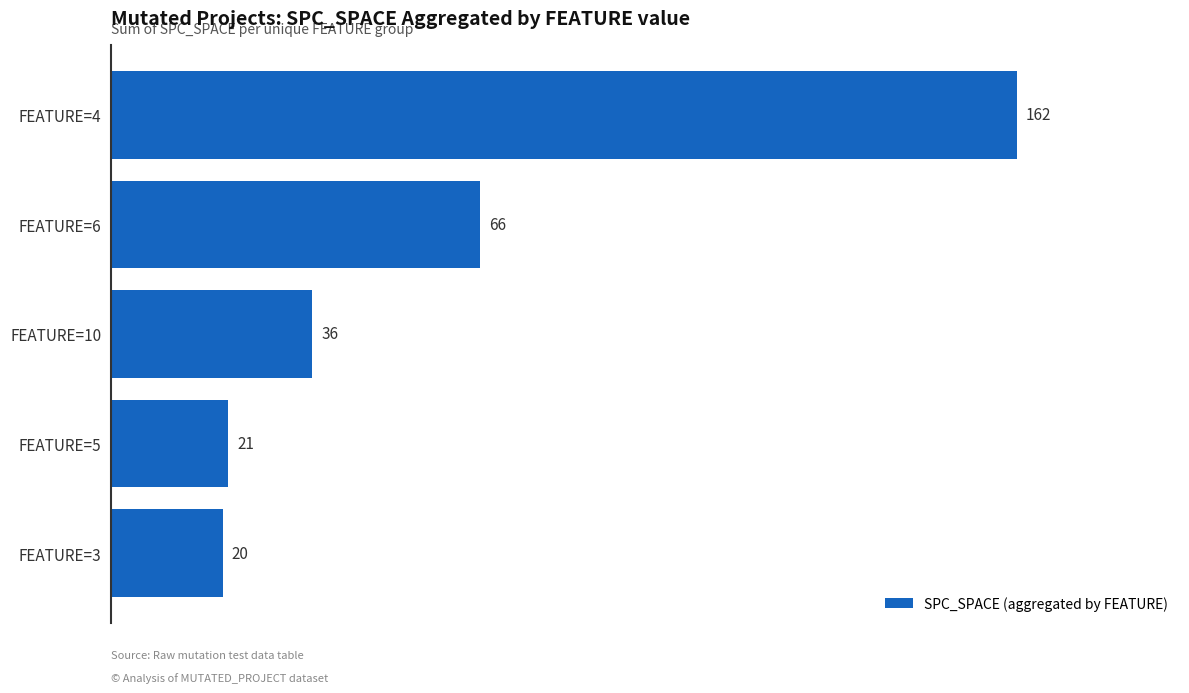

How many data points does each series have?

5